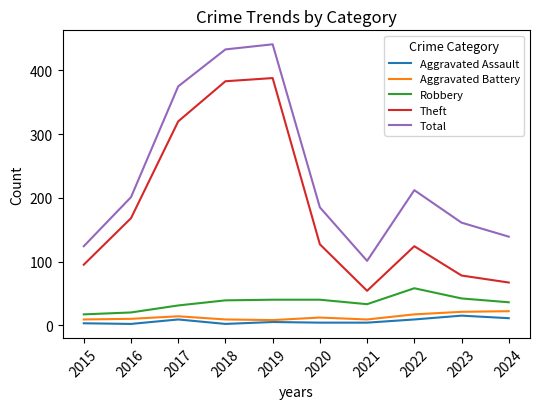

True or false: Total and Aggravated Battery intersect in this chart.

False